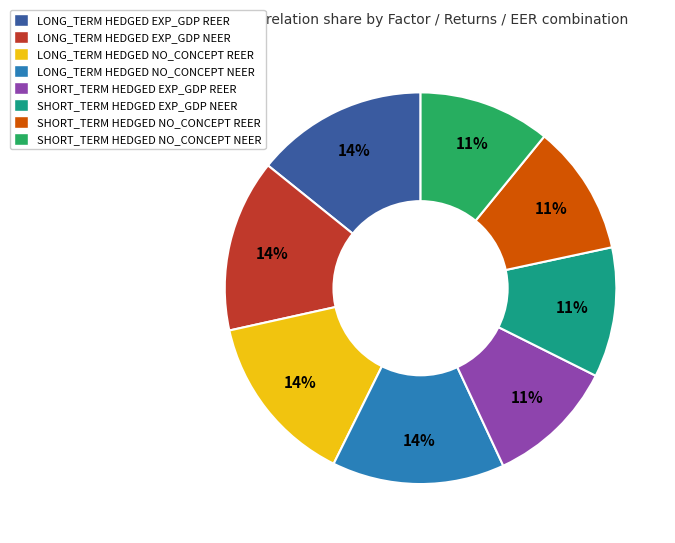

To the nearest percent, what is the average slice percentage?

12%